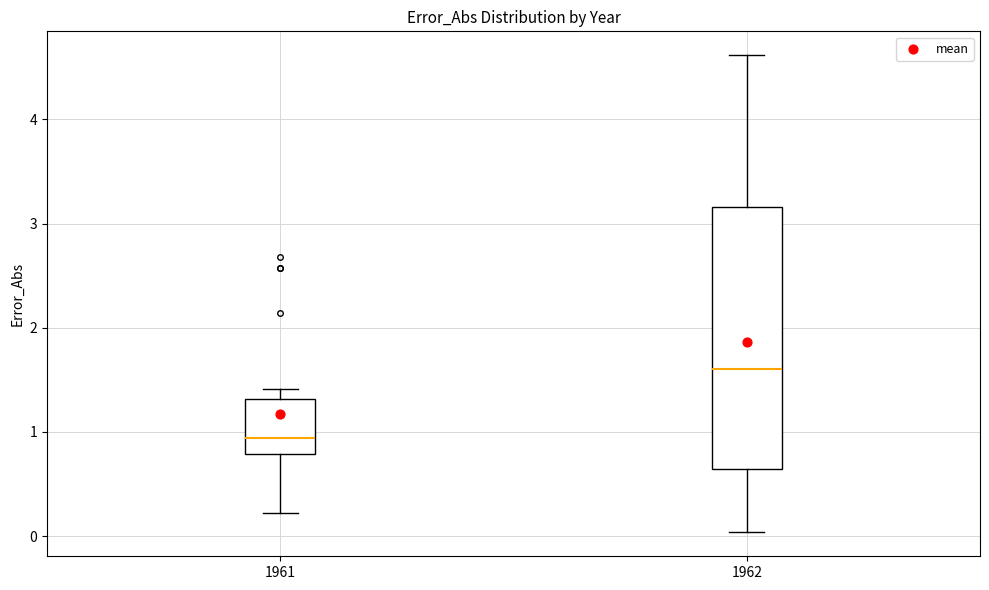

Where does the upper whisker of the box at x = 1962 end on the y-axis? The values are not printed on the chart, so give them approximately, as read against the axis.

4.6